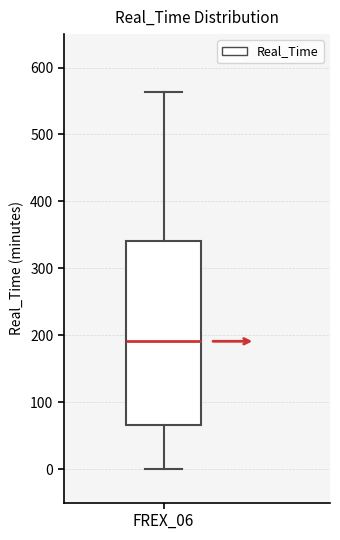

Where is the lower edge of the box for FREX_06 on the y-axis? The values are not printed on the chart, so give them approximately, as read against the axis.

70